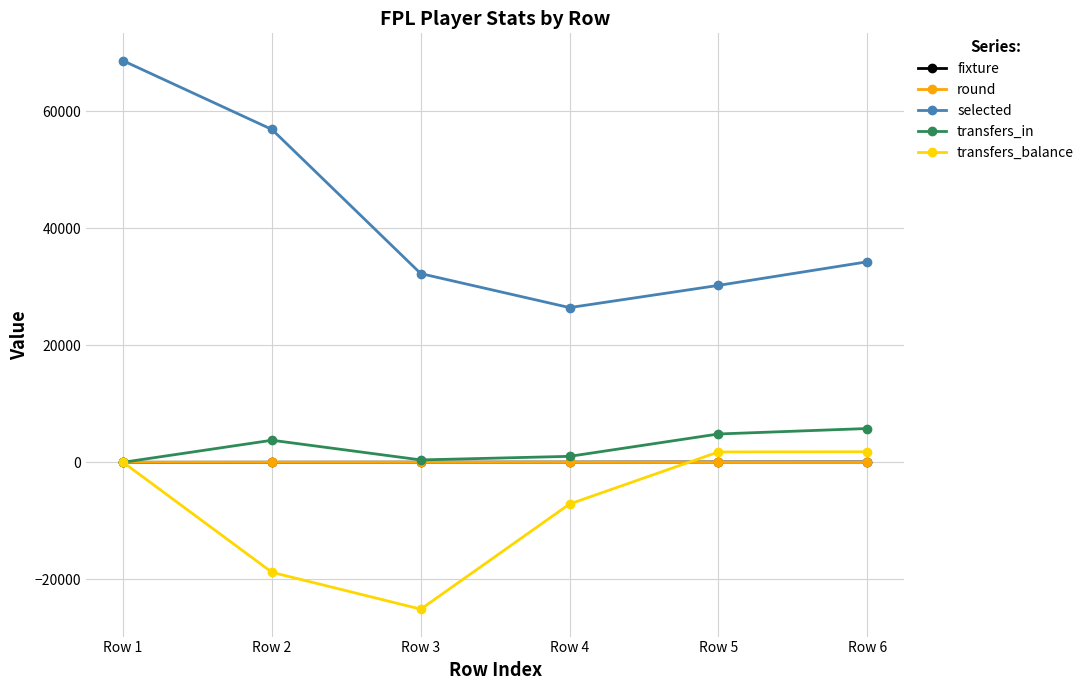

At how many categories does at least one series exceed 38537?

2